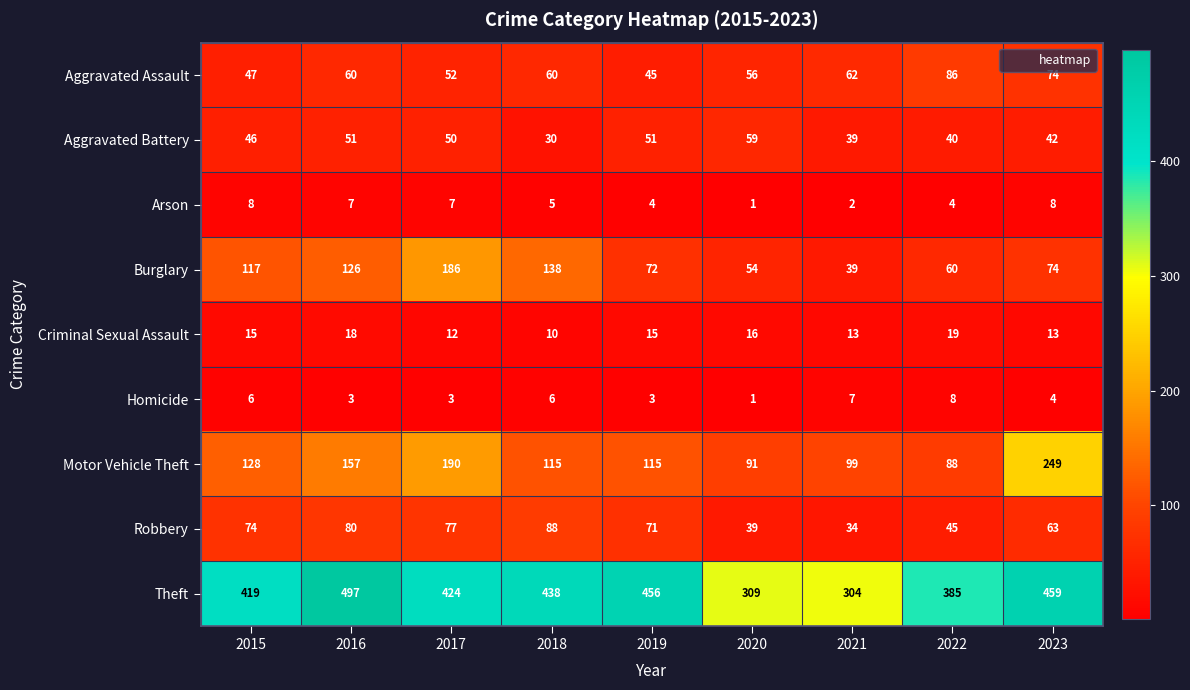

Which category has the highest value in the Homicide series?

2022